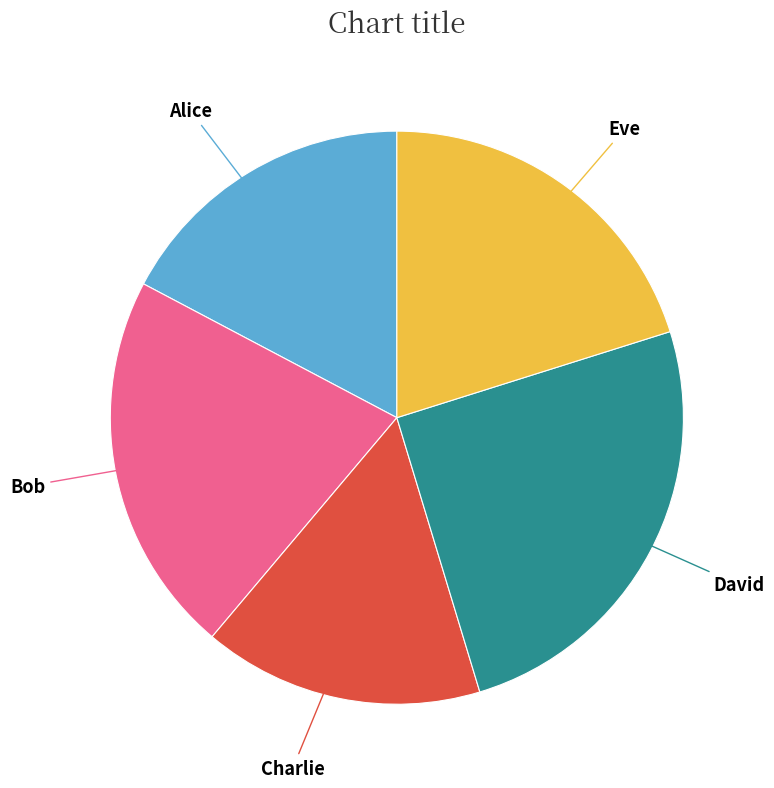

Is there any slice that represents more than half of the pie?

No